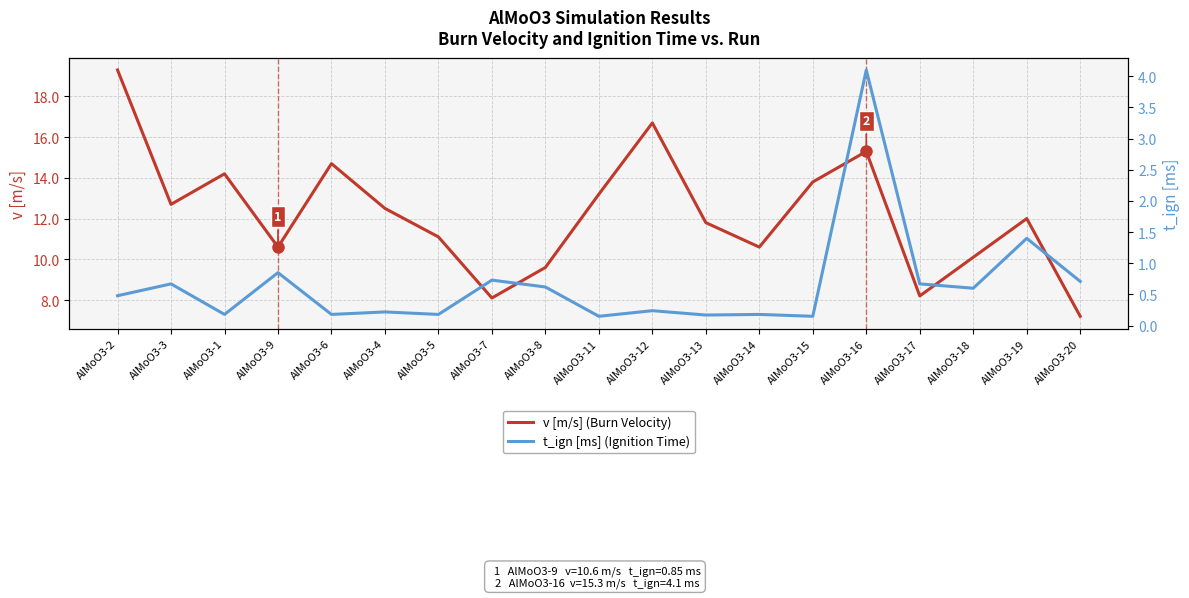

Is the value of v [m/s] (Burn Velocity) at AlMoO3-12 greater than the value of t_ign [ms] (Ignition Time) at AlMoO3-20?

Yes